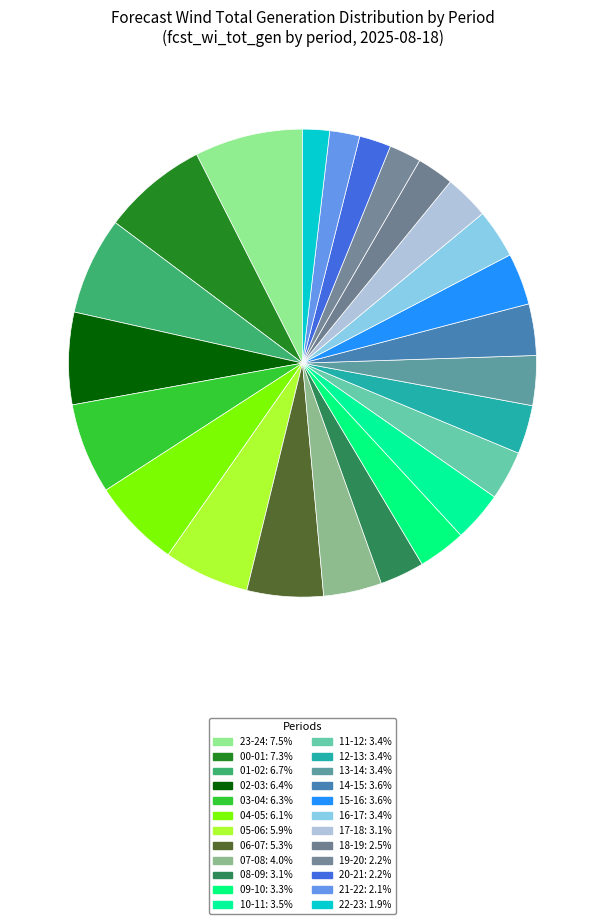

How much of the chart is everything except 21-22?

97.9%